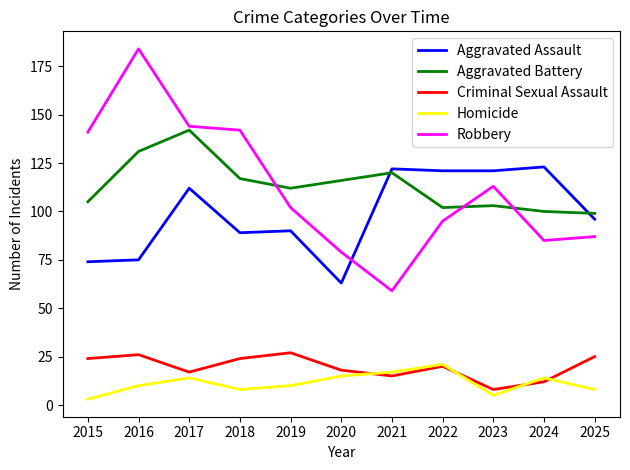

What are all the series names shown in the legend?

Aggravated Assault, Aggravated Battery, Criminal Sexual Assault, Homicide, Robbery